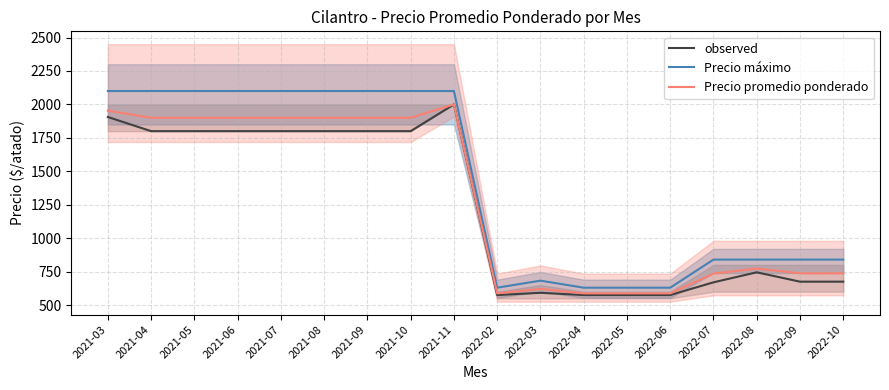

True or false: observed and Precio máximo cross at least once.

False